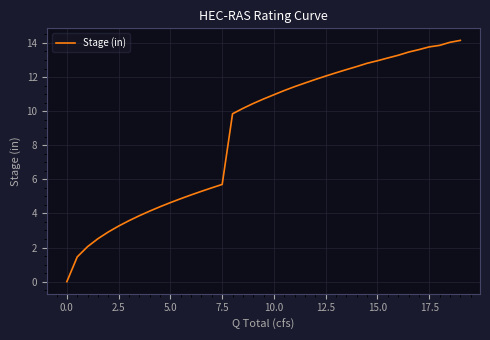

What is the difference between the maximum and minimum values?

14.1